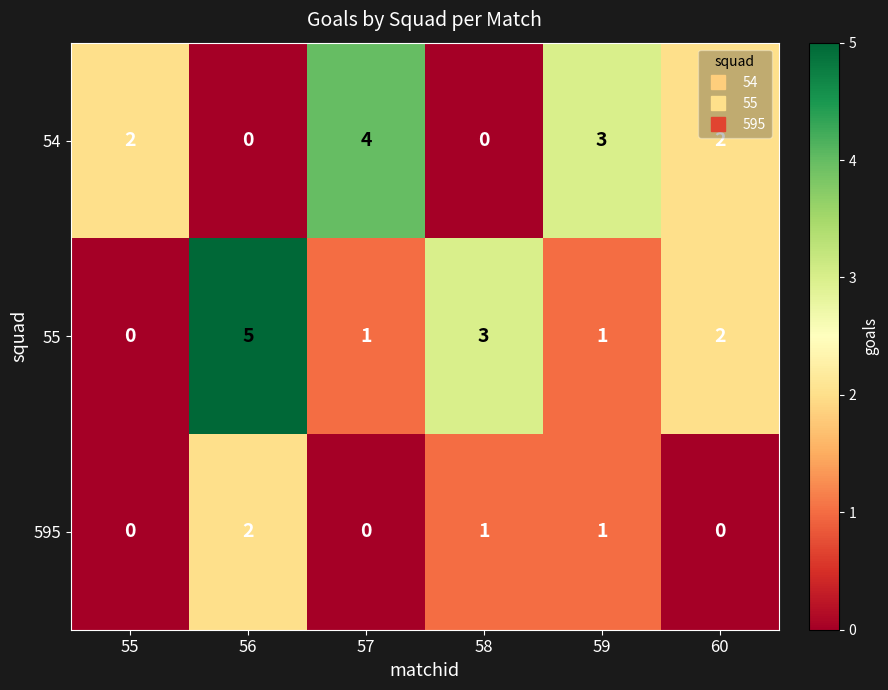

Is it true that 55 equals 2 at 60?

True